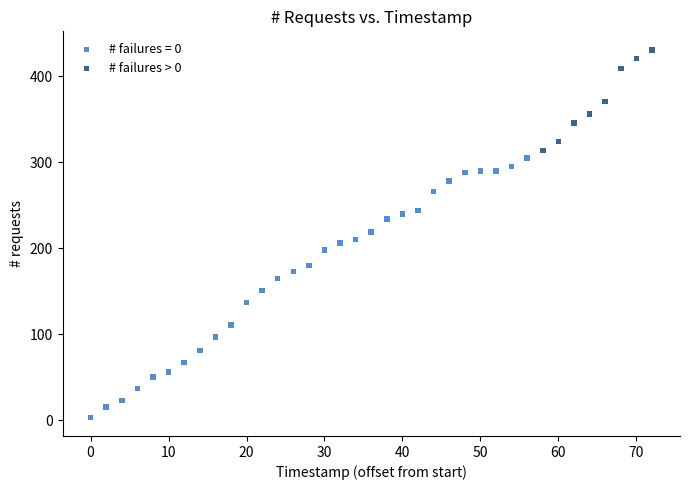

Which series has the widest spread of Y values?

# failures = 0